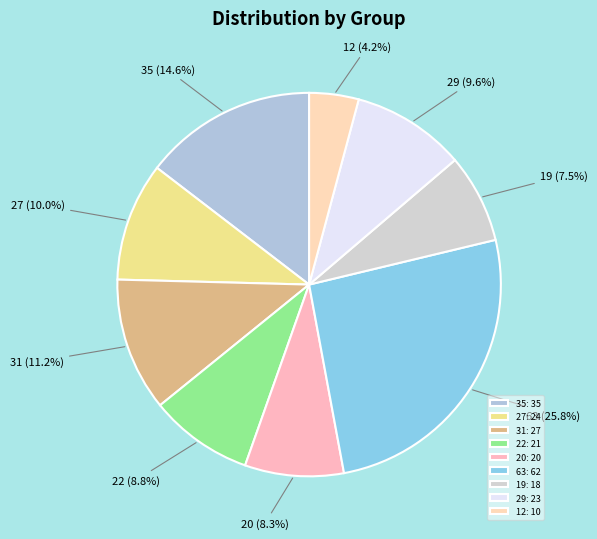

Count the number of slices in the pie.

9